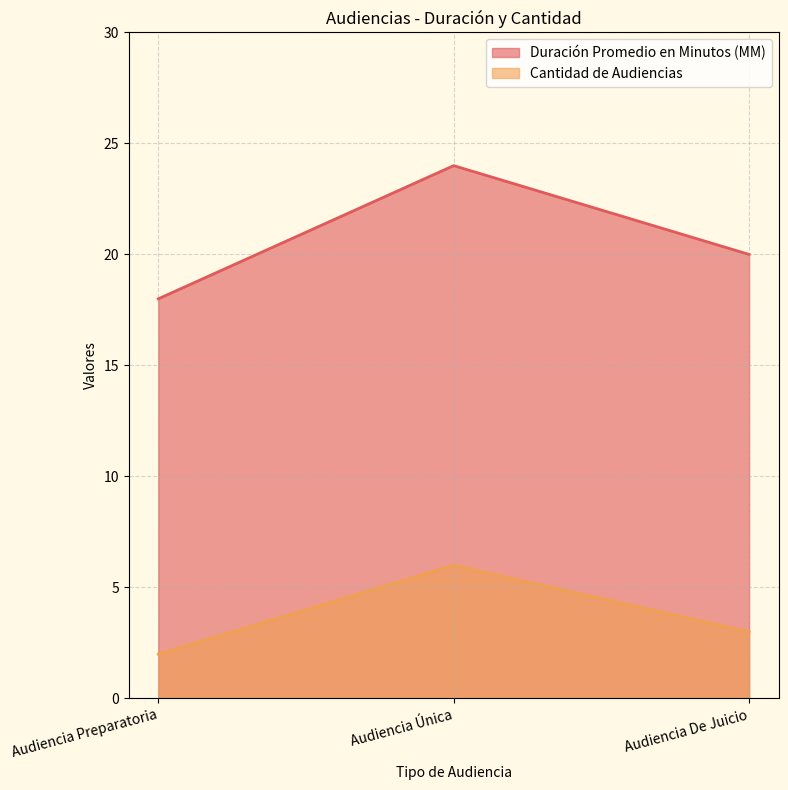

What position from the right is Audiencia Única?

2